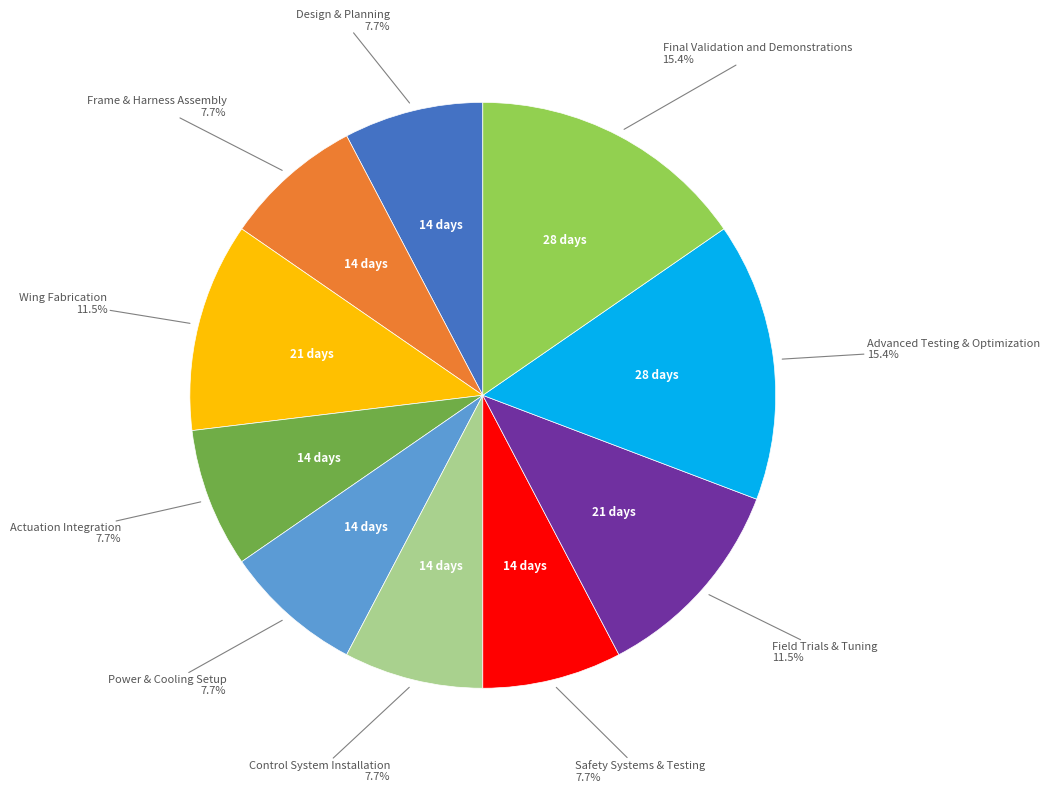

How many slices are in this pie chart?

10